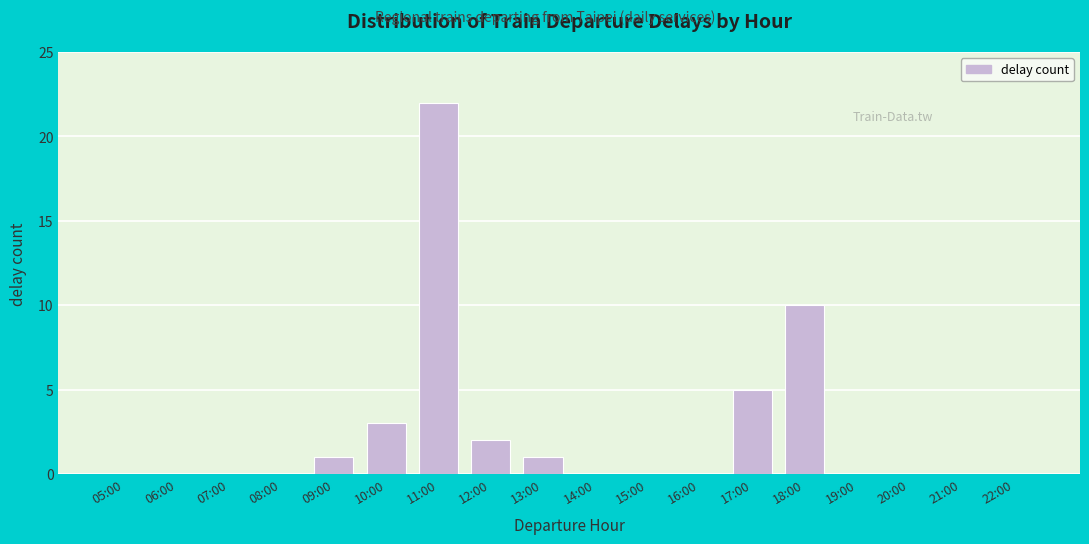

Reading right to left, list all the values displayed in this chart.

22:00=0	21:00=0	20:00=0	19:00=0	18:00=10	17:00=5	16:00=0	15:00=0	14:00=0	13:00=1	12:00=2	11:00=22	10:00=3	09:00=1	08:00=0	07:00=0	06:00=0	05:00=0